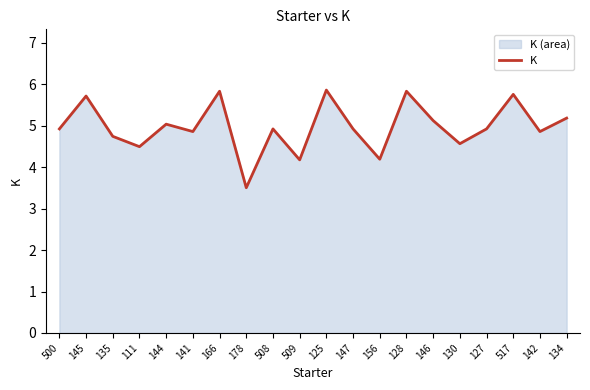

How many points are lower than both their immediate neighbors (excluding endpoints)?

7